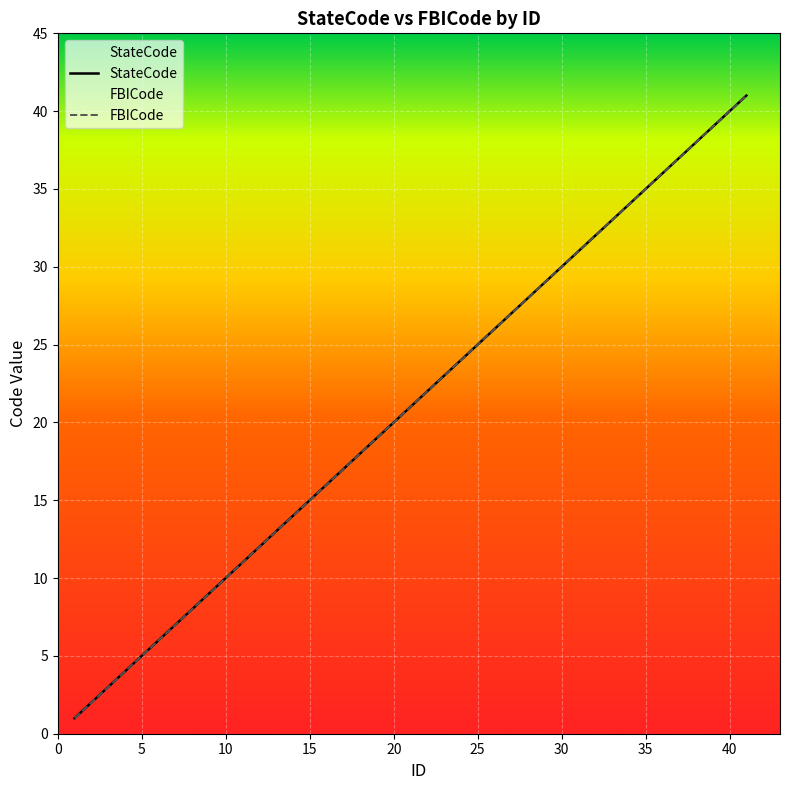

What is the approximate value of StateCode at 13?

13